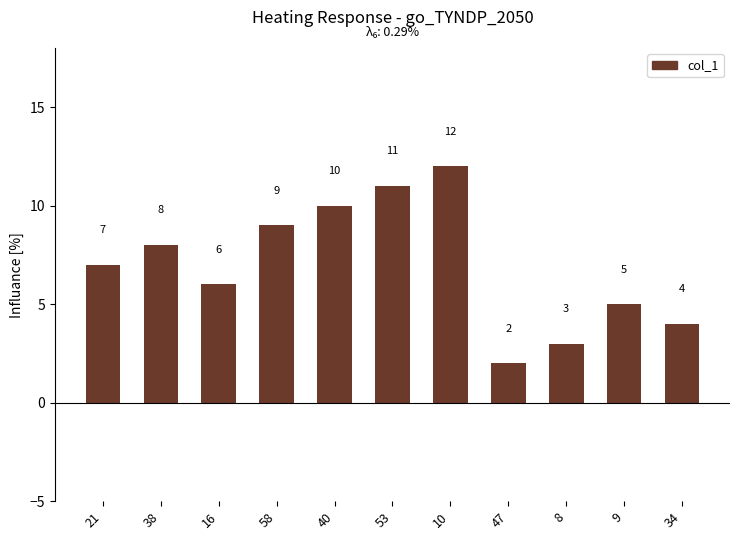

How many series are shown in this chart?

1